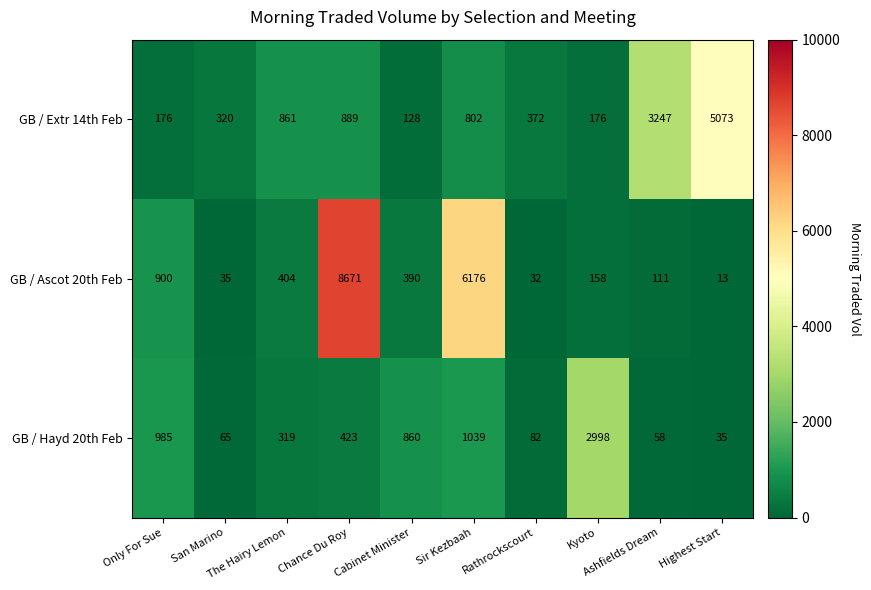

At how many categories does at least one series exceed 1205?

5